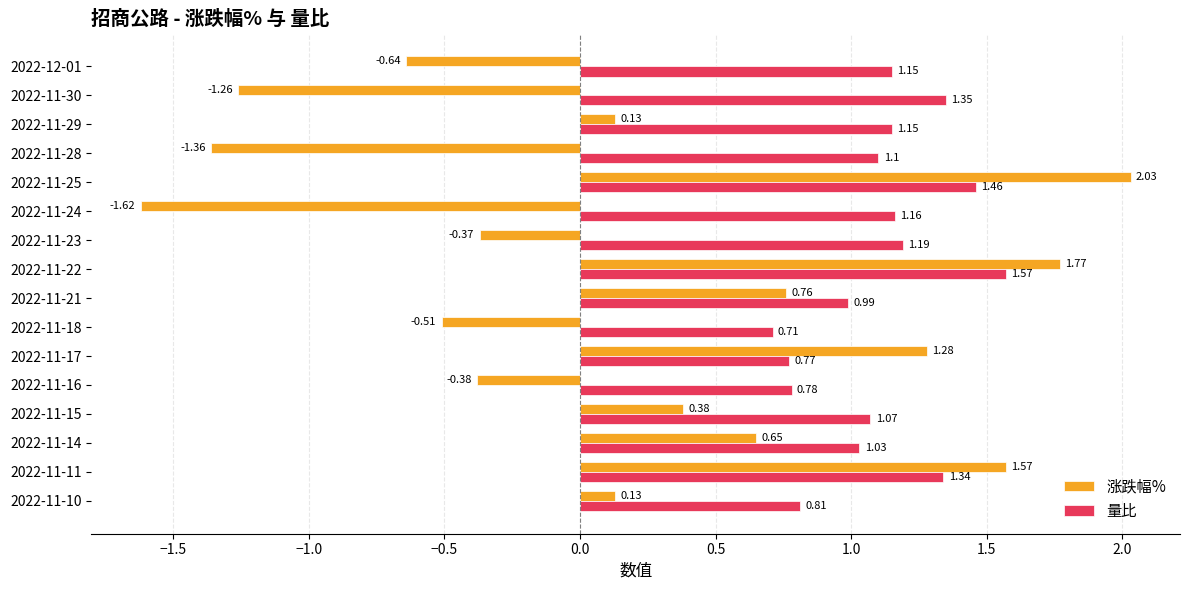

What is the sum of all 量比 values?

17.6